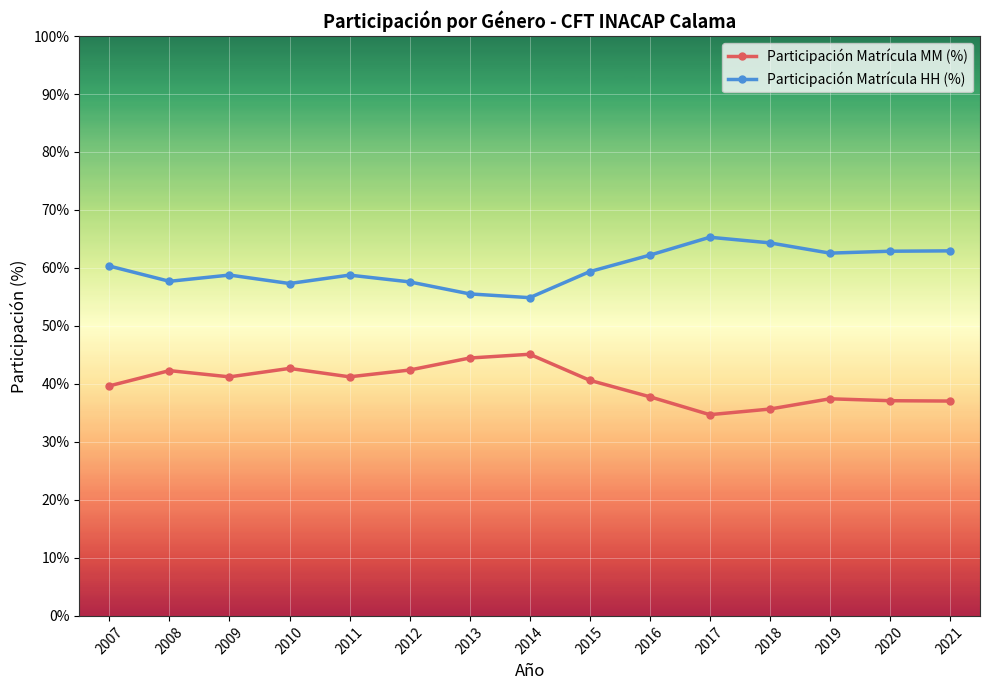

What is the maximum value shown in the chart?

65.3